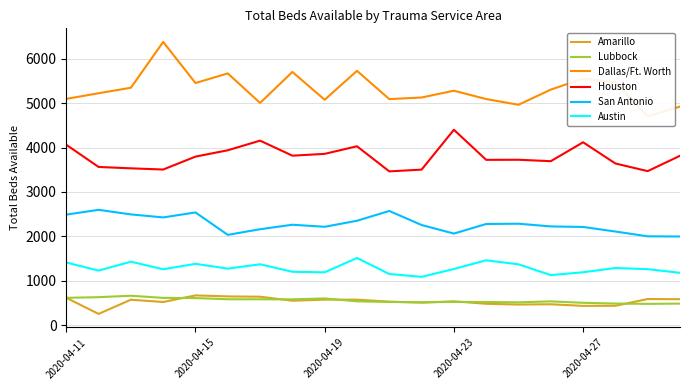

True or false: Lubbock and Austin intersect in this chart.

False